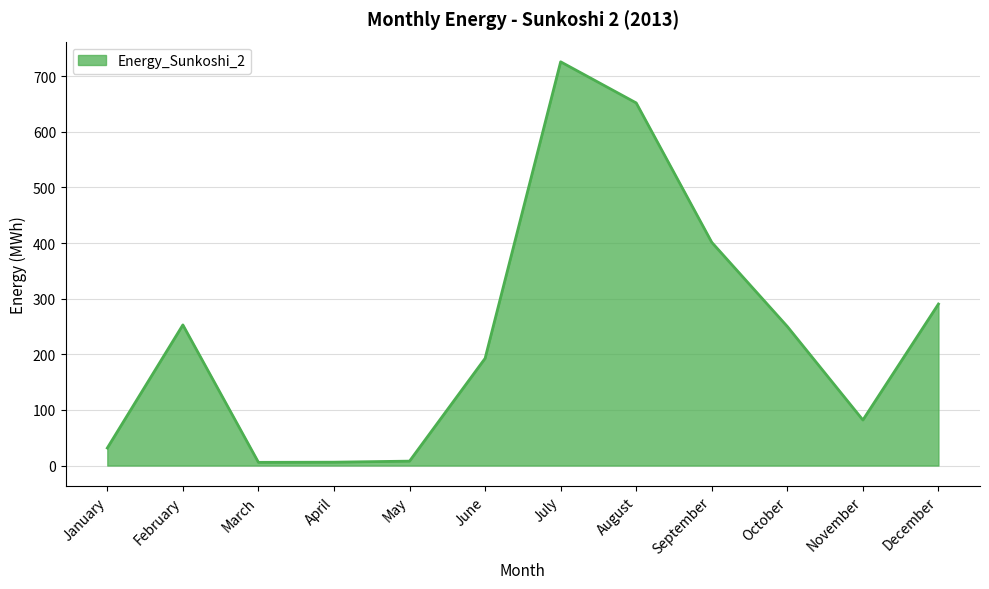

At which category does the chart reach its peak across all series?

July